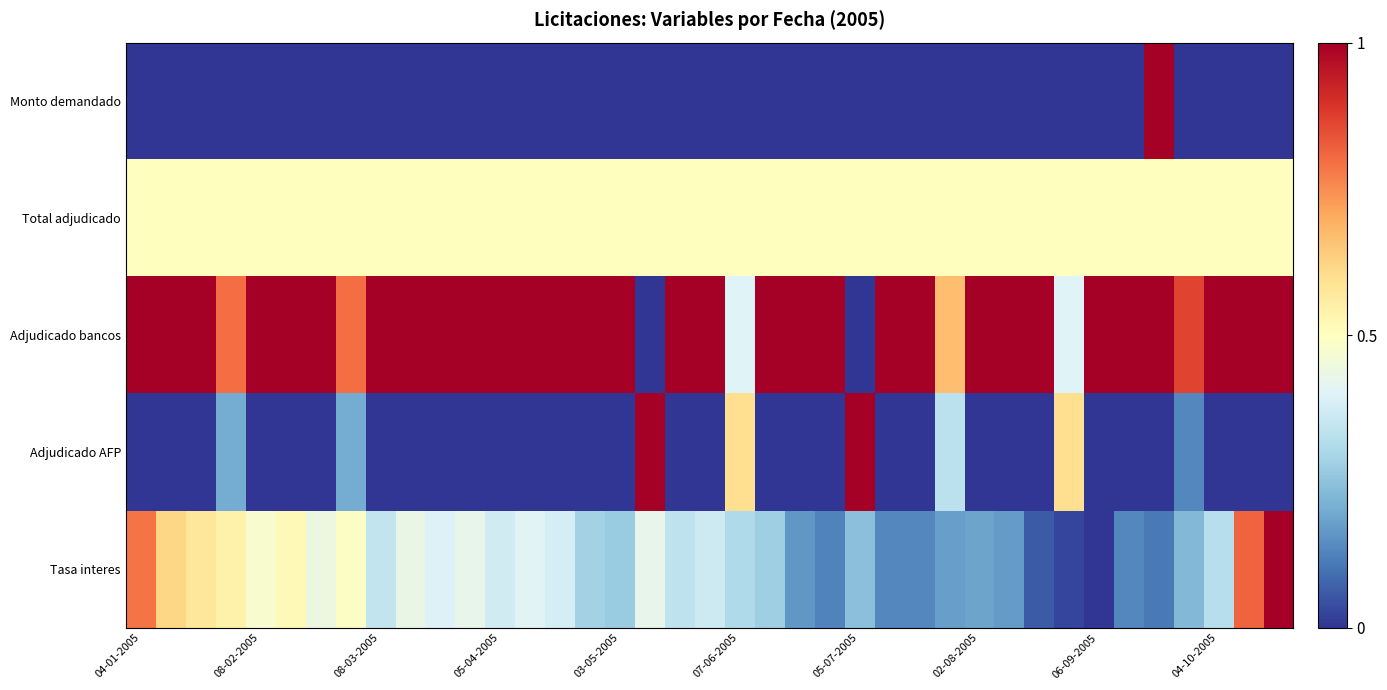

Reading left to right, transcribe all the data shown in this chart.

Monto demandado: 0.0	0.0	0.0	0.0	0.0	0.0	0.0	0.0	0.0	0.0	0.0	0.0	0.0	0.0	0.0	0.0	0.0	0.0	0.0	0.0	0.0	0.0	0.0	0.0	0.0	0.0	0.0	0.0	0.0	0.0	0.0	0.0	0.0	0.0	1.0	0.0	0.0	0.0	0.0
Total adjudicado: 0.5	0.5	0.5	0.5	0.5	0.5	0.5	0.5	0.5	0.5	0.5	0.5	0.5	0.5	0.5	0.5	0.5	0.5	0.5	0.5	0.5	0.5	0.5	0.5	0.5	0.5	0.5	0.5	0.5	0.5	0.5	0.5	0.5	0.5	0.5	0.5	0.5	0.5	0.5
Adjudicado bancos: 1.0	1.0	1.0	0.8	1.0	1.0	1.0	0.8	1.0	1.0	1.0	1.0	1.0	1.0	1.0	1.0	1.0	0.0	1.0	1.0	0.4	1.0	1.0	1.0	0.0	1.0	1.0	0.7	1.0	1.0	1.0	0.4	1.0	1.0	1.0	0.9	1.0	1.0	1.0
Adjudicado AFP: 0.0	0.0	0.0	0.2	0.0	0.0	0.0	0.2	0.0	0.0	0.0	0.0	0.0	0.0	0.0	0.0	0.0	1.0	0.0	0.0	0.6	0.0	0.0	0.0	1.0	0.0	0.0	0.3	0.0	0.0	0.0	0.6	0.0	0.0	0.0	0.1	0.0	0.0	0.0
Tasa interes: 0.8	0.6	0.6	0.5	0.5	0.5	0.4	0.5	0.3	0.4	0.4	0.4	0.4	0.4	0.4	0.3	0.3	0.4	0.3	0.4	0.3	0.3	0.2	0.1	0.2	0.1	0.1	0.2	0.2	0.2	0.1	0.0	0.0	0.1	0.1	0.2	0.3	0.8	1.0